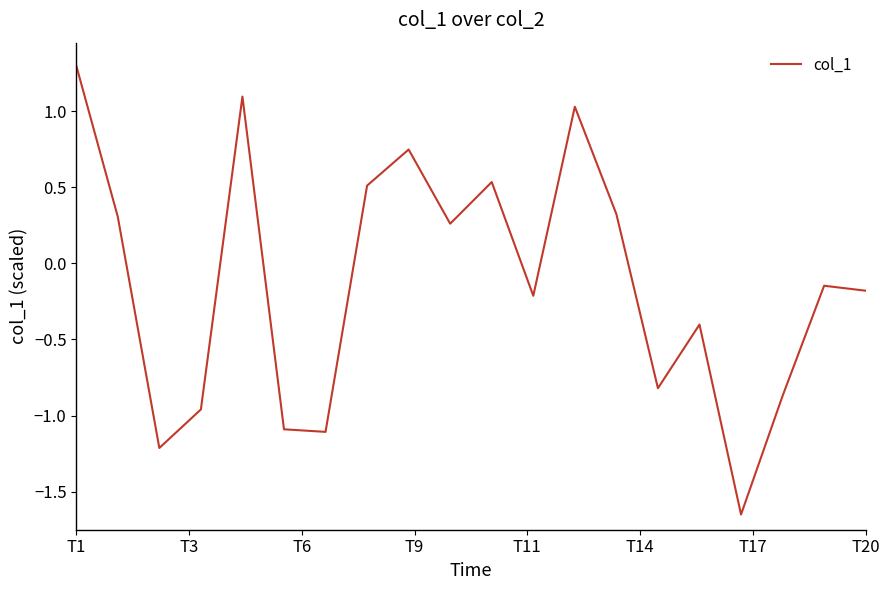

What is the greatest value displayed?

1.3